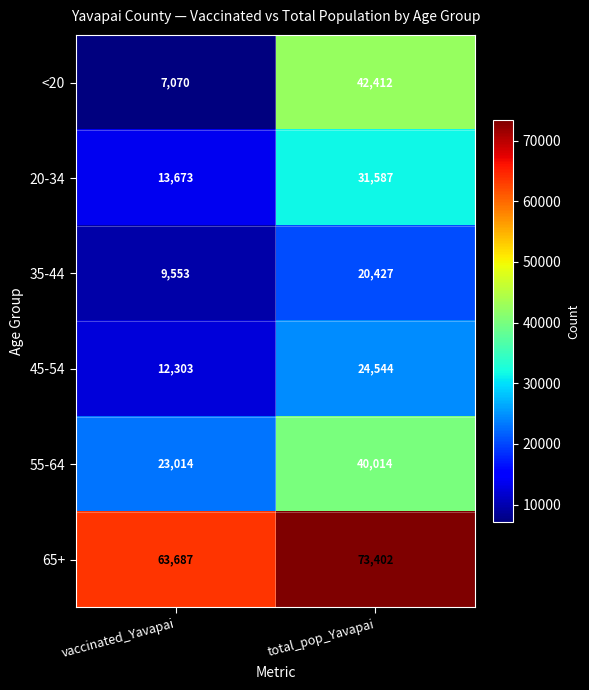

Is it true that 35-44 equals 10308 at total_pop_Yavapai?

False